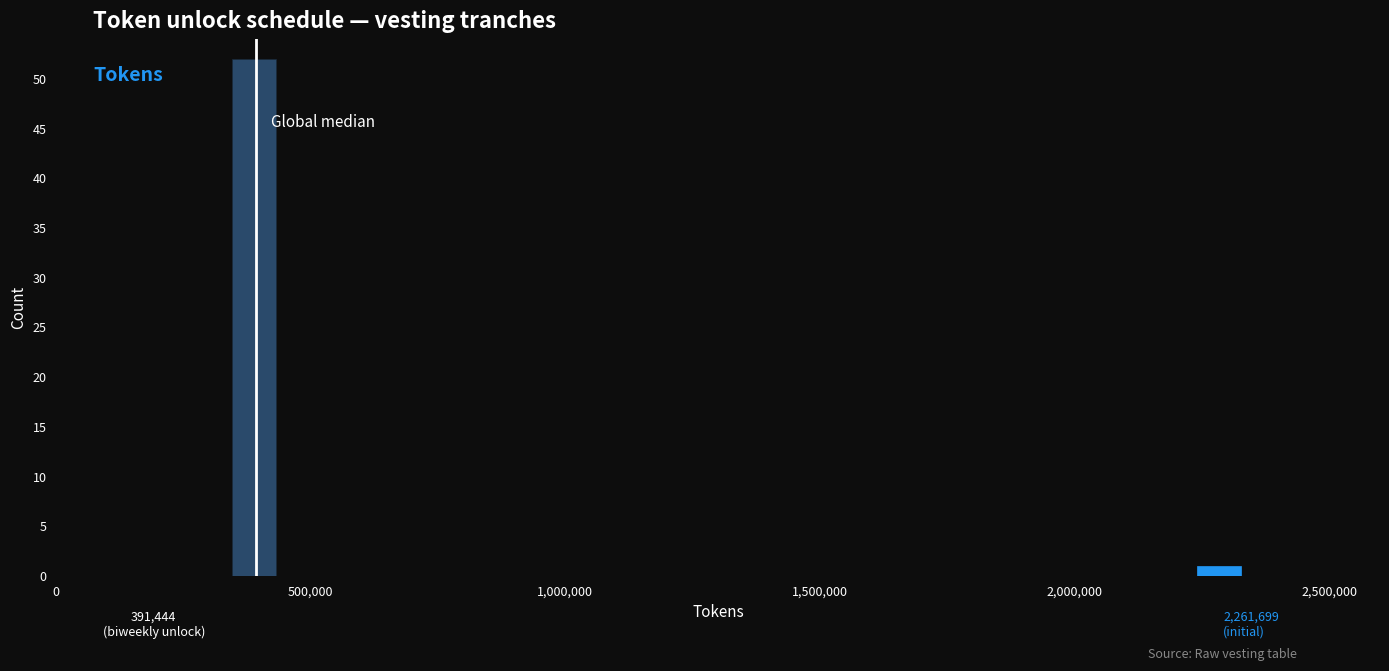

Read against the x-axis, roughly where is the centre of the tallest bar?

400000